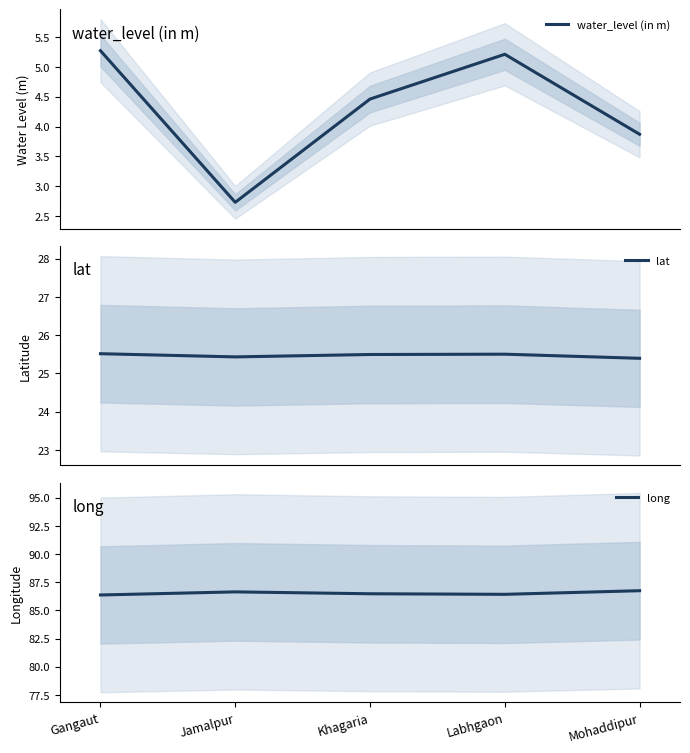

How many lat values are between 25 and 26?

5